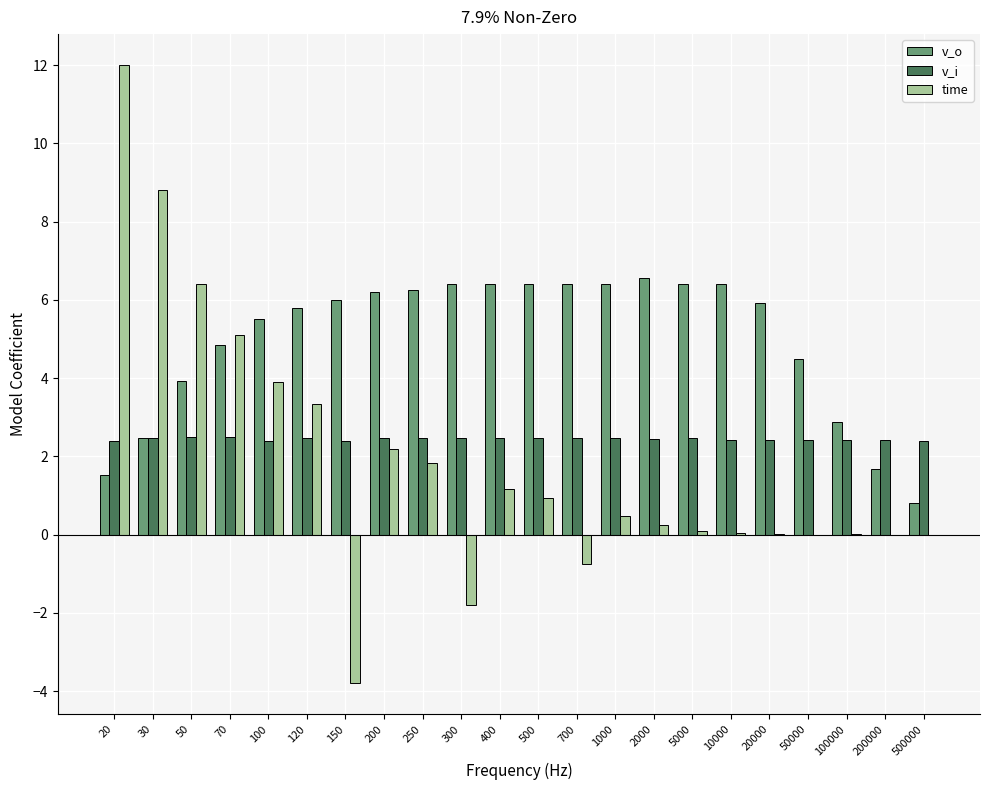

Which series changed the most between 70 and 150?

time